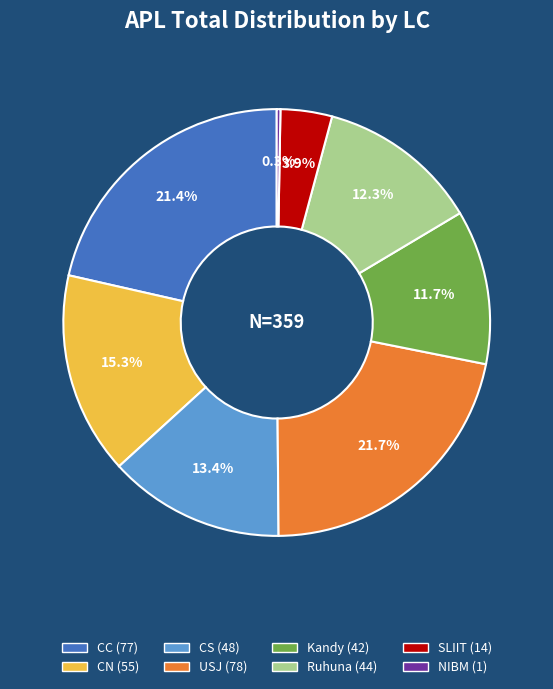

Is there a majority slice in this chart?

No